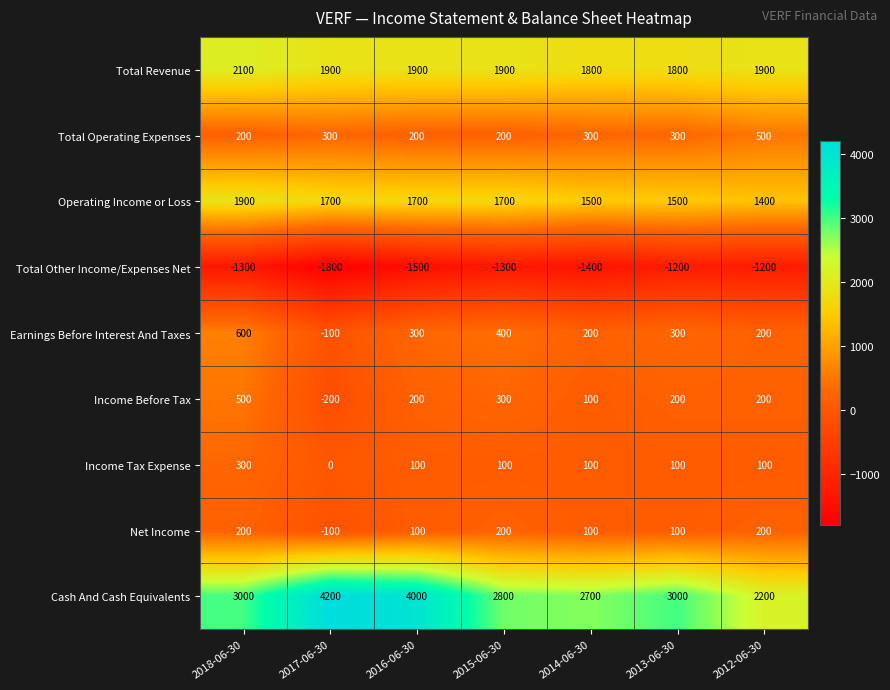

How many values in Earnings Before Interest And Taxes are below zero?

1